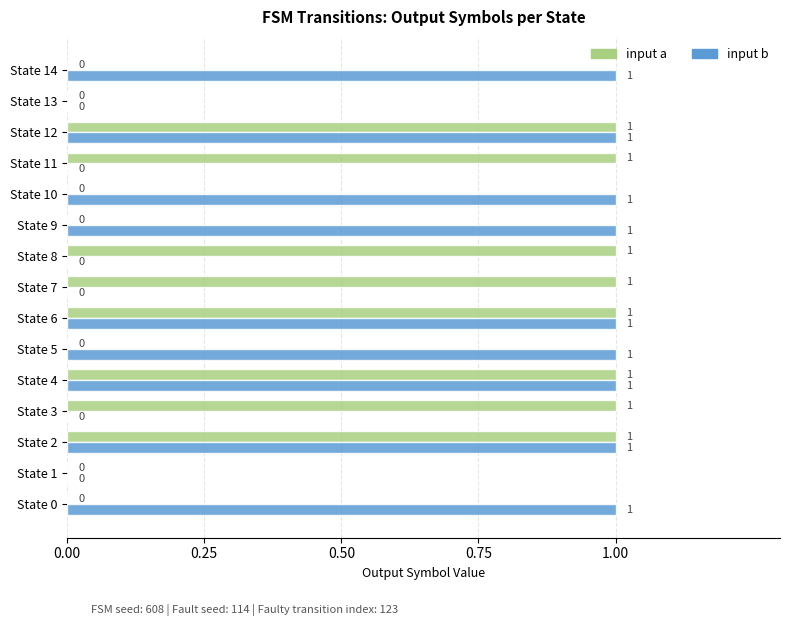

Which series changed the most between State 10 and State 12?

input a